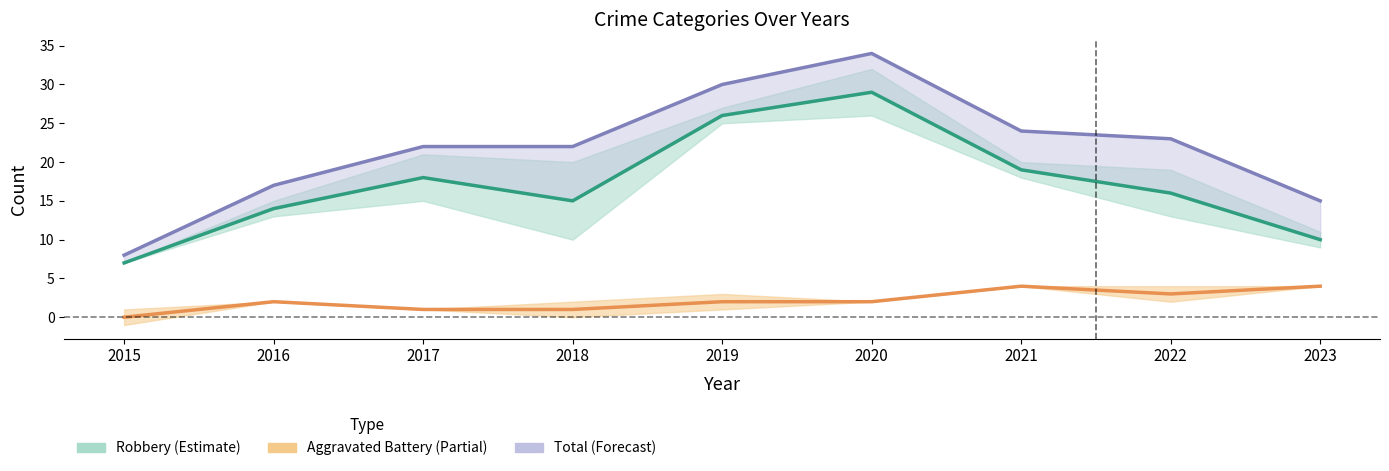

Is this an area chart (filled region under the line)?

No